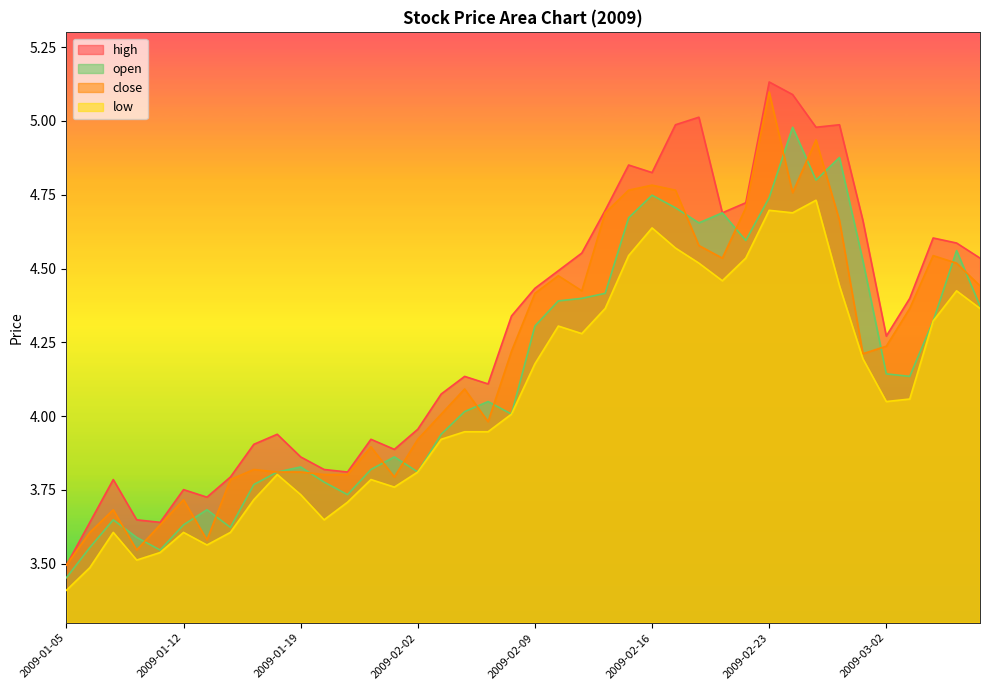

Which series has the largest total across all categories?

high